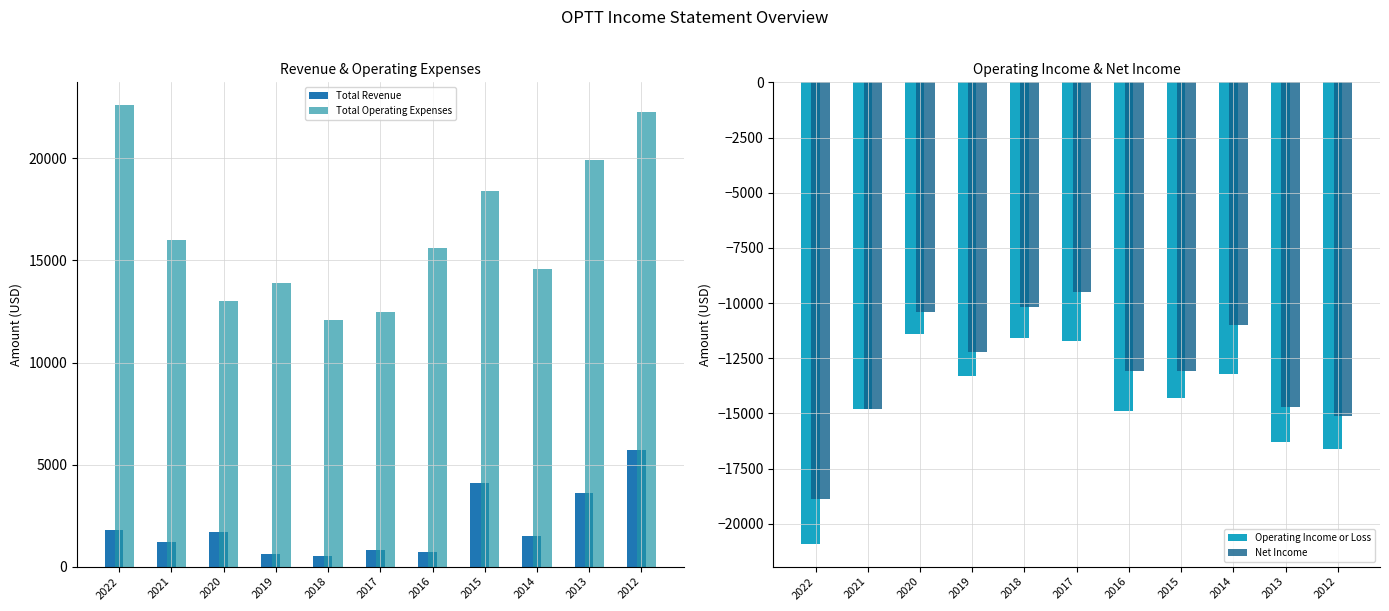

The value of Net Income at 2019 is -12200. True or false?

True